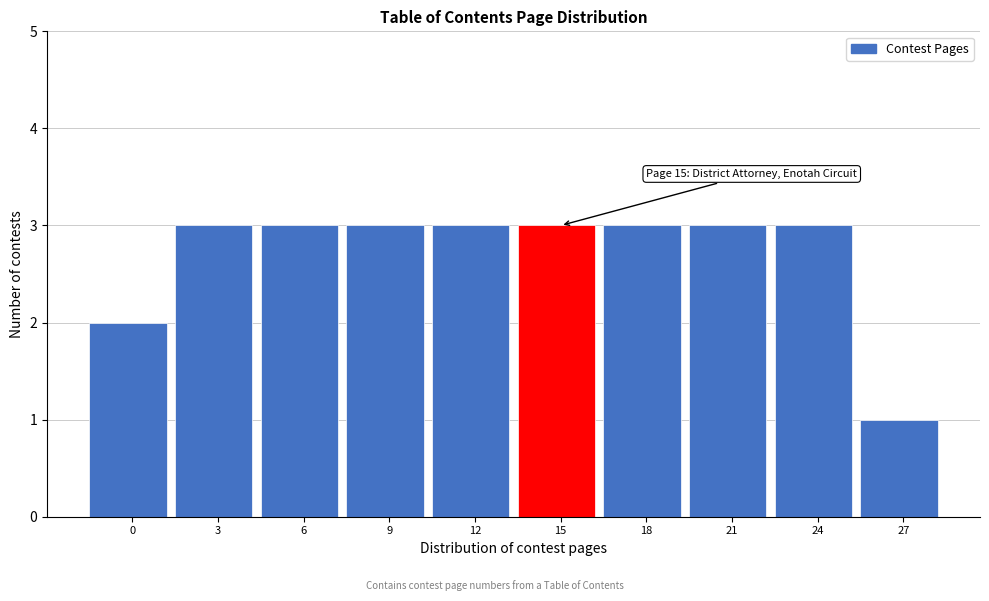

Reading left to right, transcribe all the data shown in this chart.

0=2	3=3	6=3	9=3	12=3	15=3	18=3	21=3	24=3	27=1